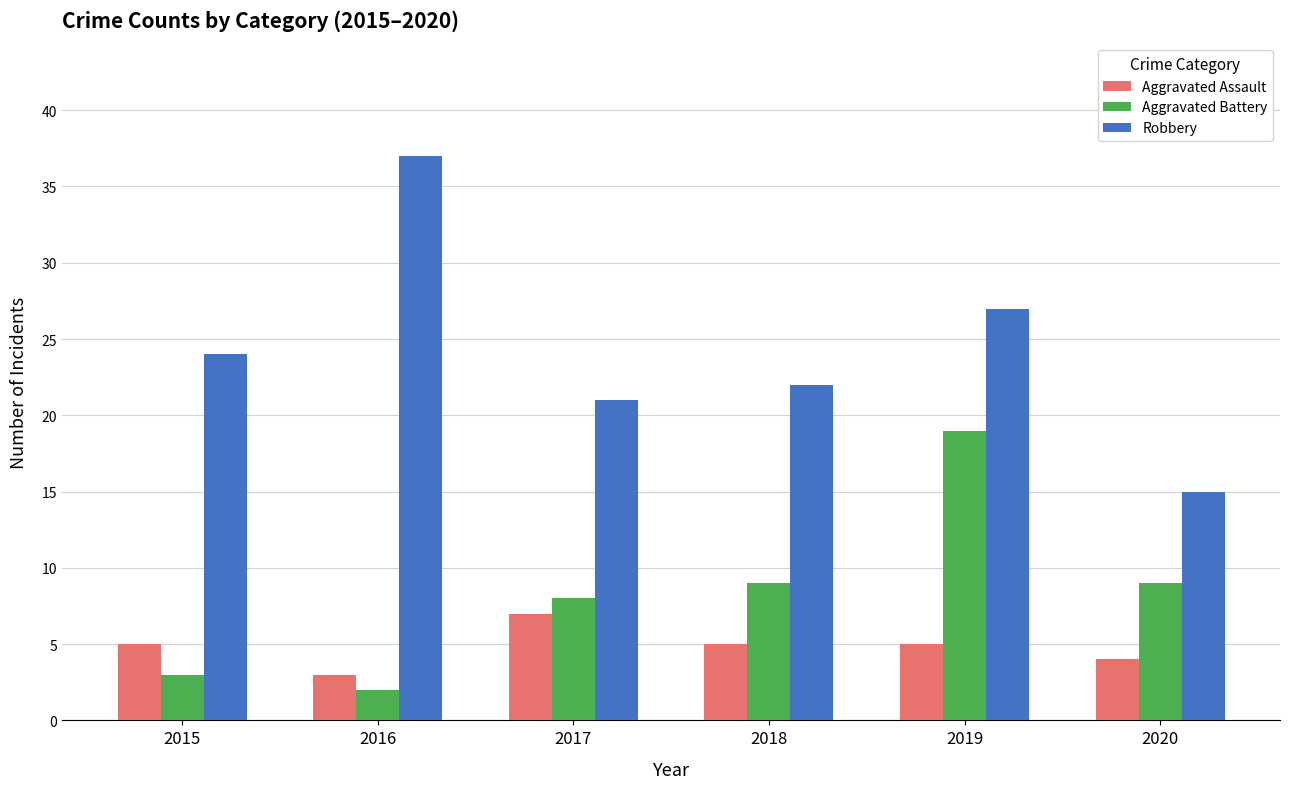

The Aggravated Battery series shows 1 at 2015. True or false?

False